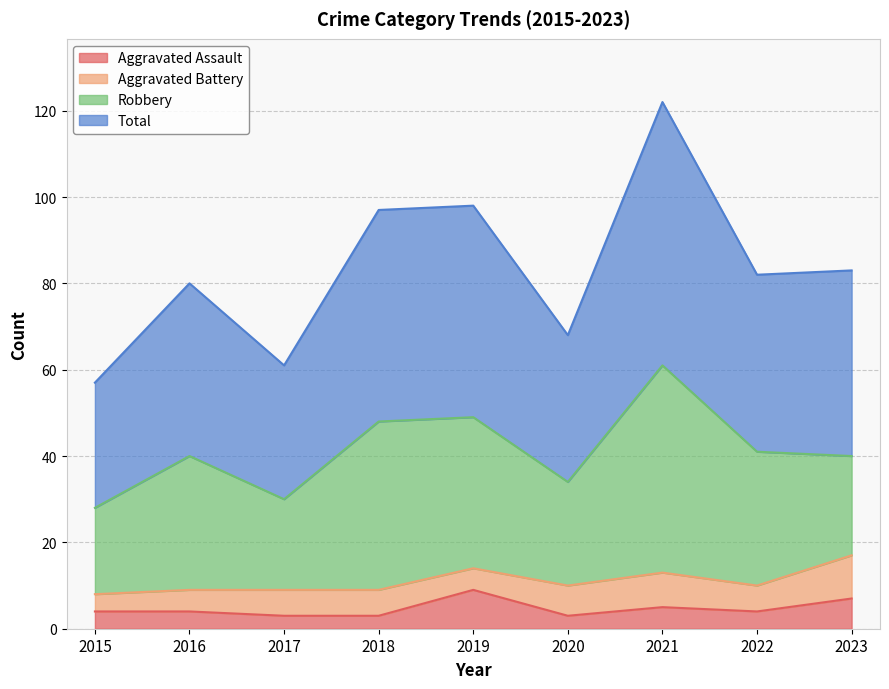

The value of Total at 2018 is 139. True or false?

False